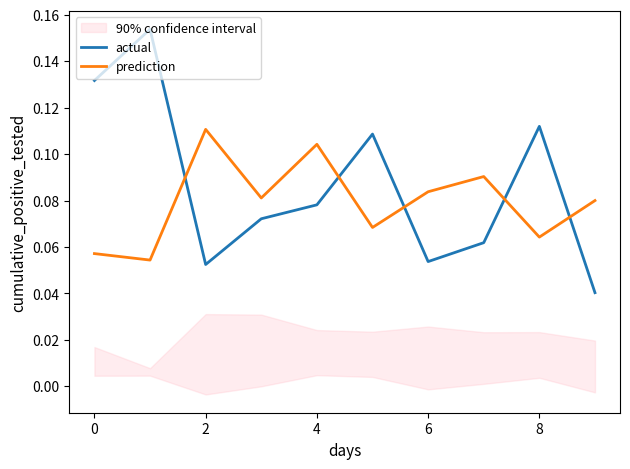

What are all the series names shown in the legend?

actual, prediction